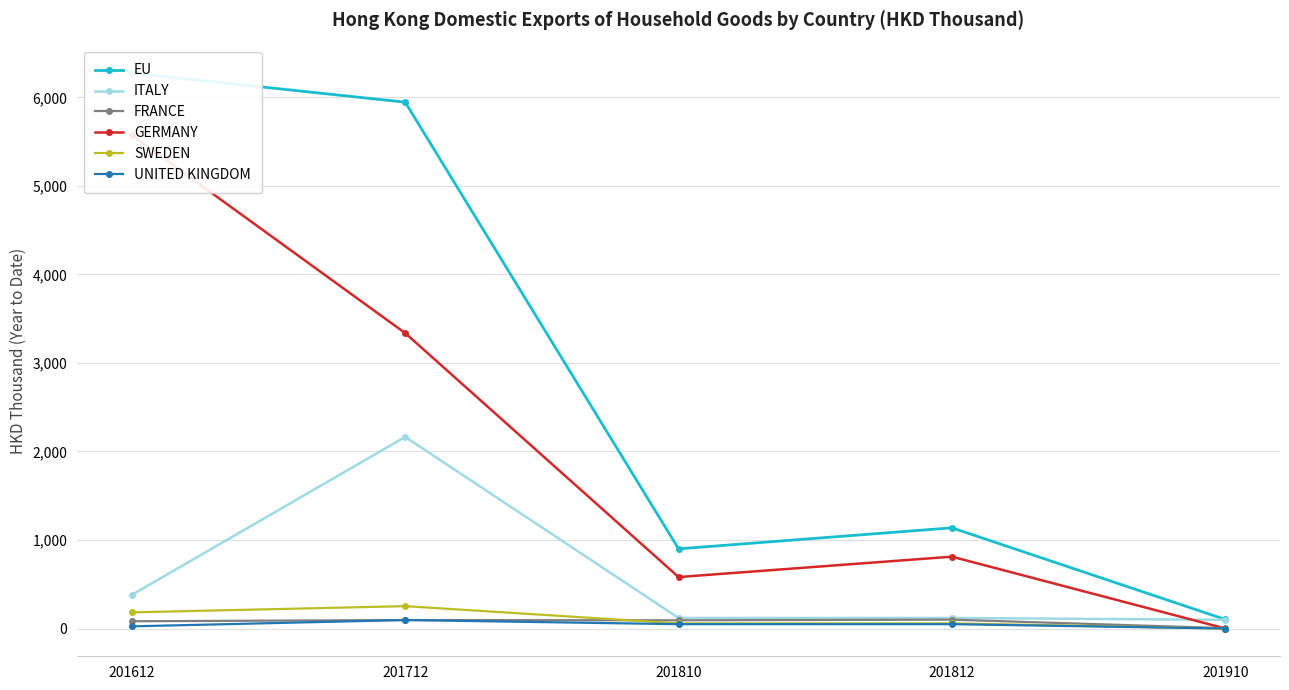

Which series has the widest spread of values?

EU